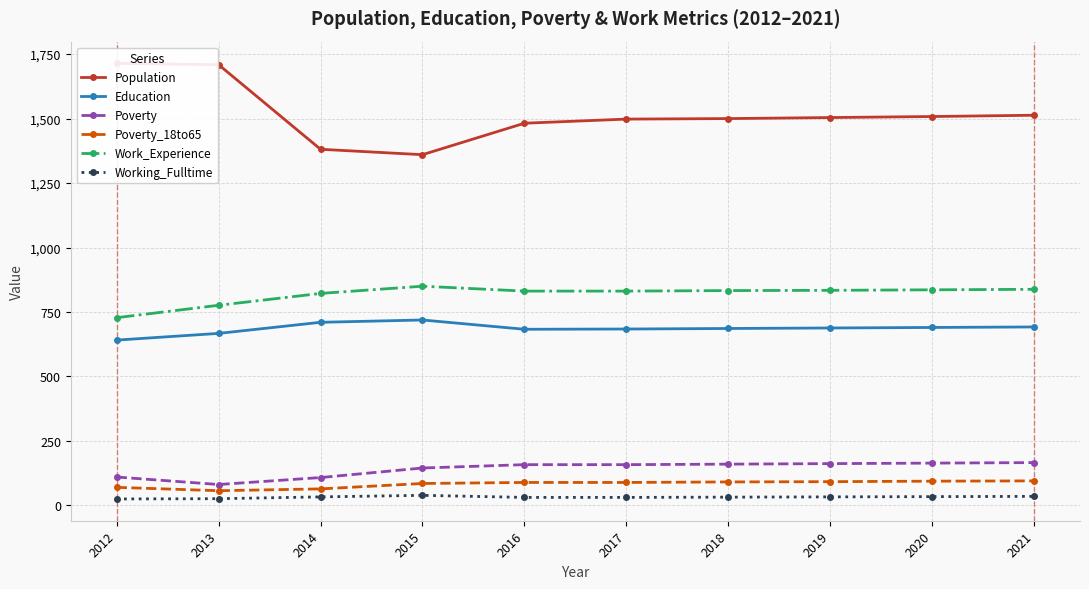

What is the difference between the second highest and second lowest values in the Working_Fulltime series?

9